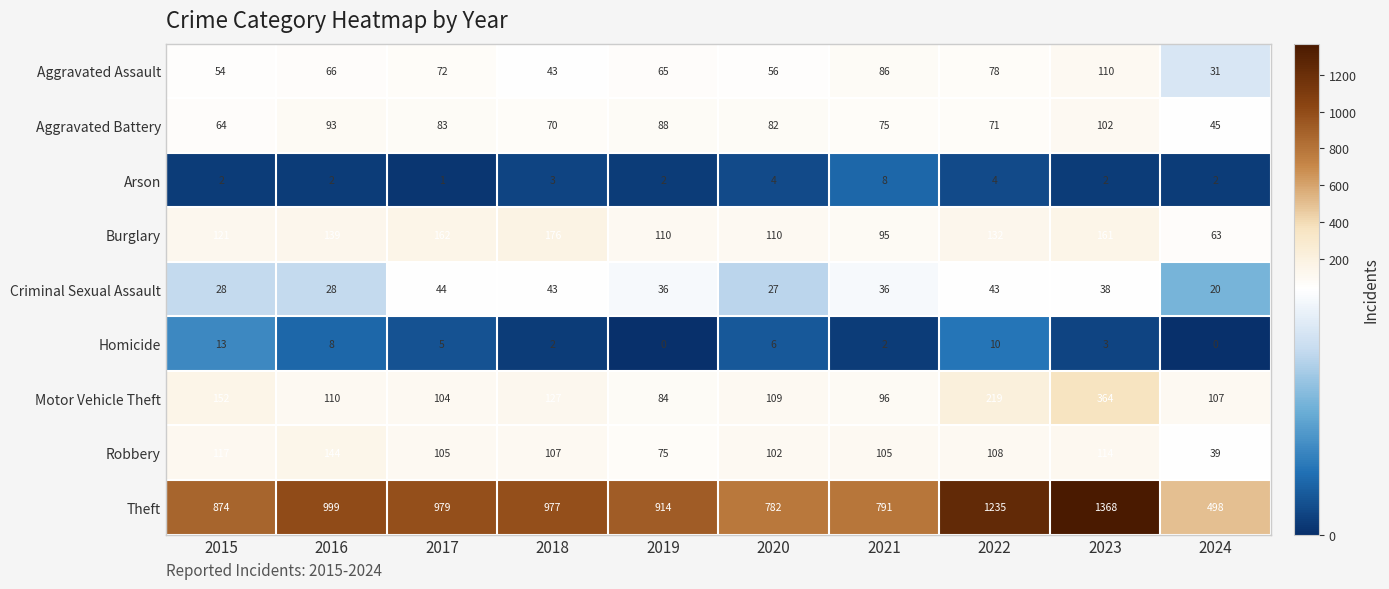

At how many categories does at least one series exceed 735?

9